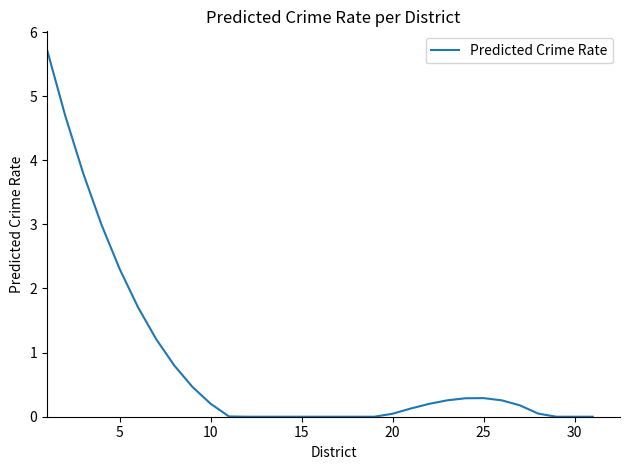

What is the maximum value shown in the chart?

5.7